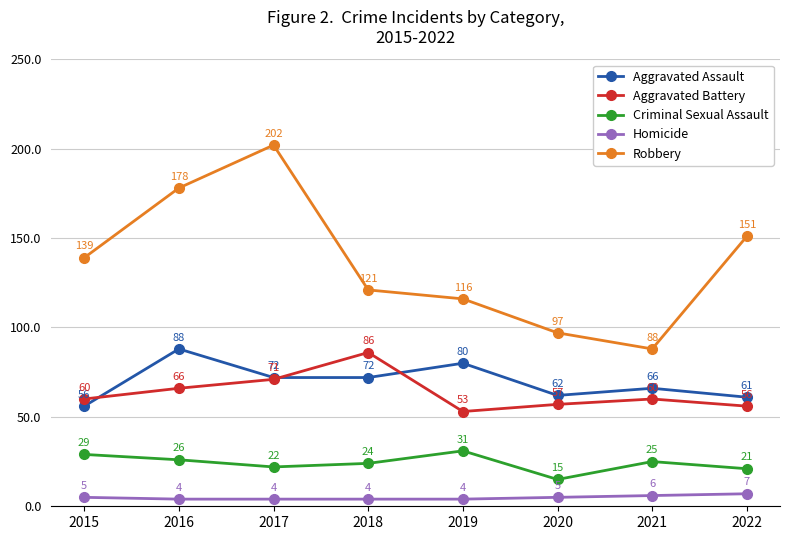

What is the sum of the Criminal Sexual Assault values at 2020 and 2018?

39